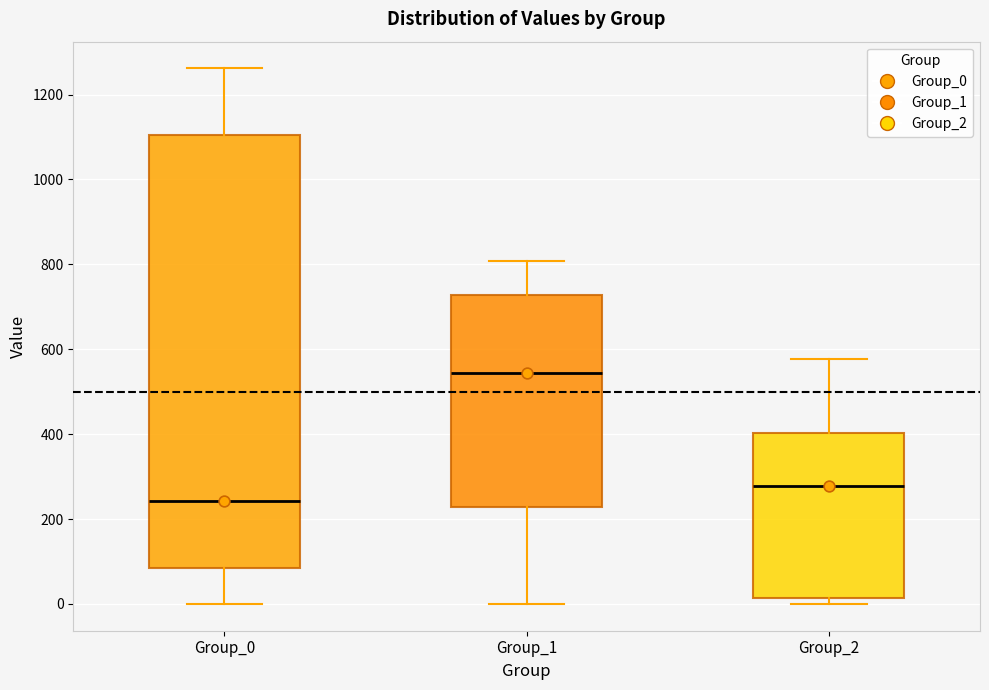

Where is the upper edge of the box for Group_1 on the y-axis? The values are not printed on the chart, so give them approximately, as read against the axis.

720